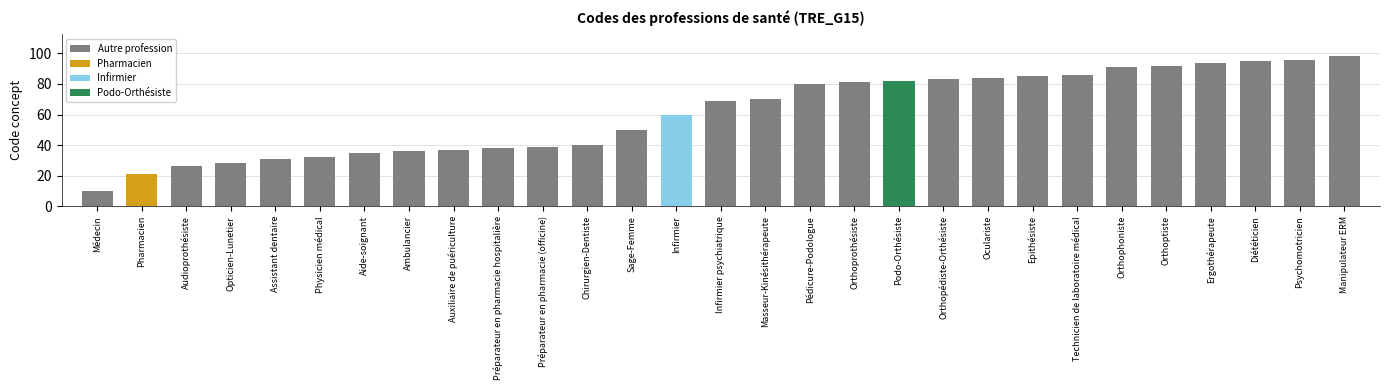

Rank the categories by value from lowest to highest.

Médecin, Pharmacien, Audioprothésiste, Opticien-Lunetier, Assistant dentaire, Physicien médical, Aide-soignant, Ambulancier, Auxiliaire de puériculture, Préparateur en pharmacie hospitalière, Préparateur en pharmacie (officine), Chirurgien-Dentiste, Sage-Femme, Infirmier, Infirmier psychiatrique, Masseur-Kinésithérapeute, Pédicure-Podologue, Orthoprothésiste, Podo-Orthésiste, Orthopédiste-Orthésiste, Oculariste, Epithésiste, Technicien de laboratoire médical, Orthophoniste, Orthoptiste, Ergothérapeute, Diététicien, Psychomotricien, Manipulateur ERM